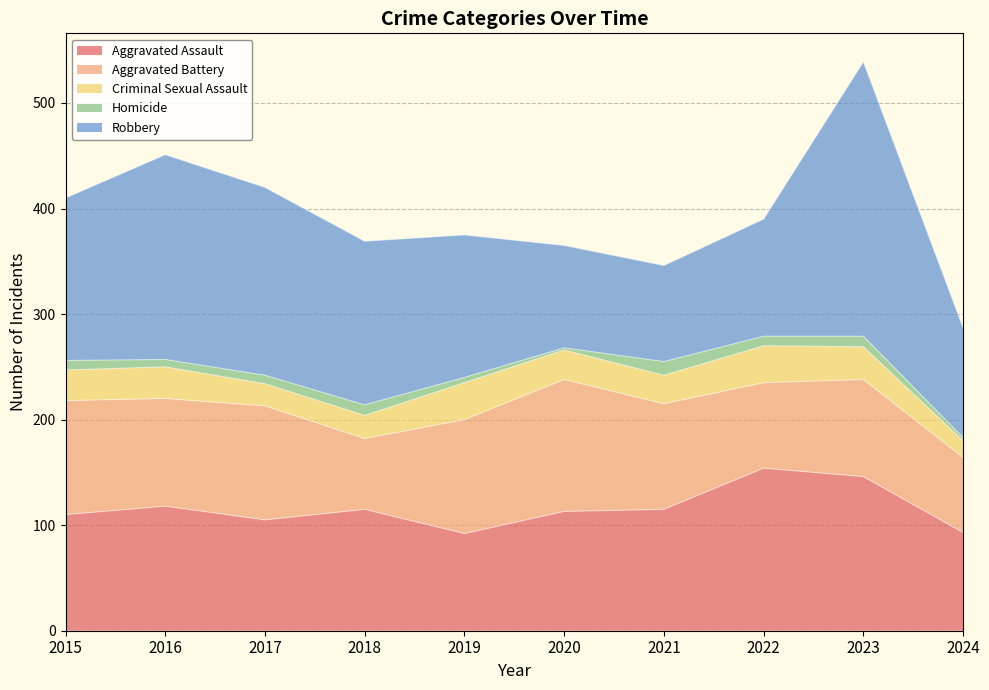

At which label is Aggravated Battery closest to 96?

2021